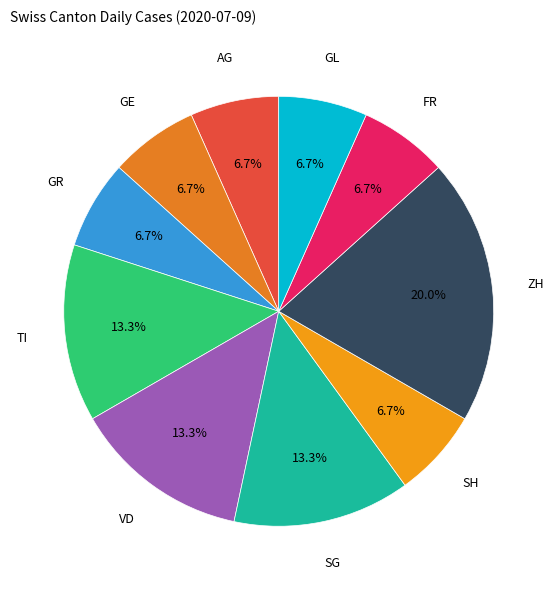

Count the number of slices in the pie.

10